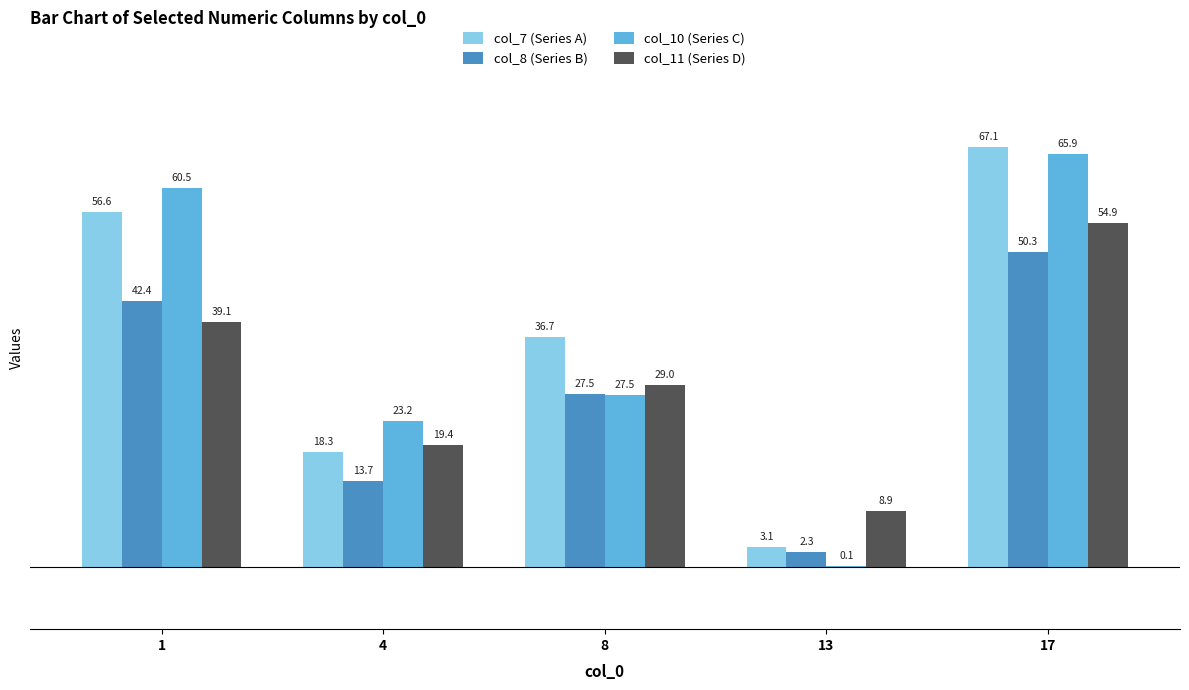

The value of col_11 (Series D) at 1 is 39.1. True or false?

True